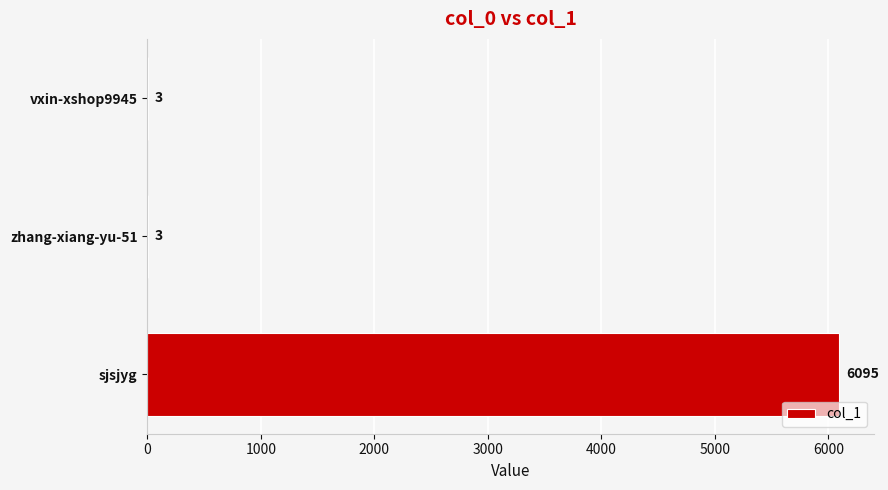

Which category has the highest value across all series?

sjsjyg